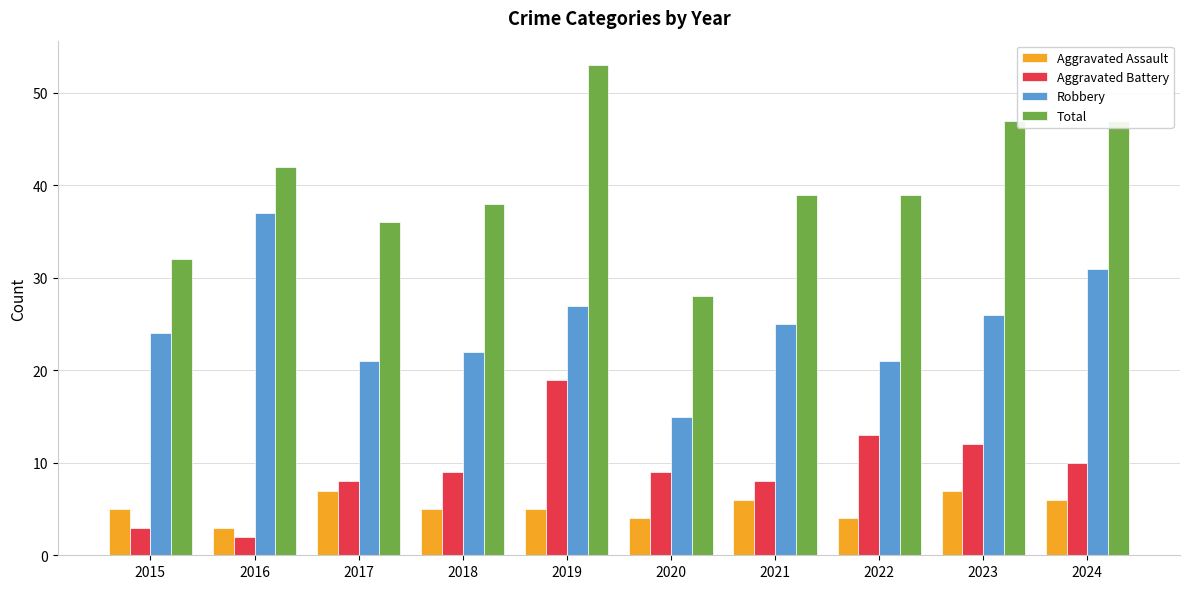

Rank the series at 2016 from highest to lowest value.

Total, Robbery, Aggravated Assault, Aggravated Battery